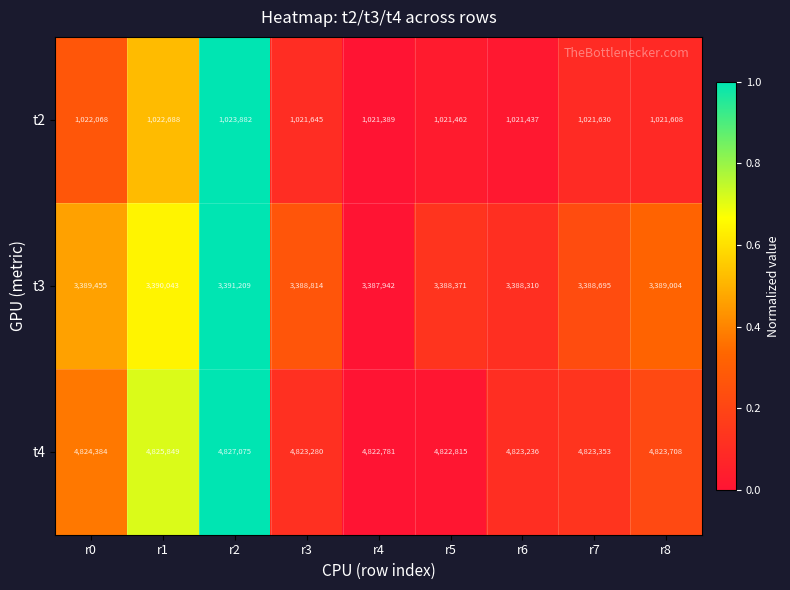

What is the difference between the highest and lowest values at r2?

3803193